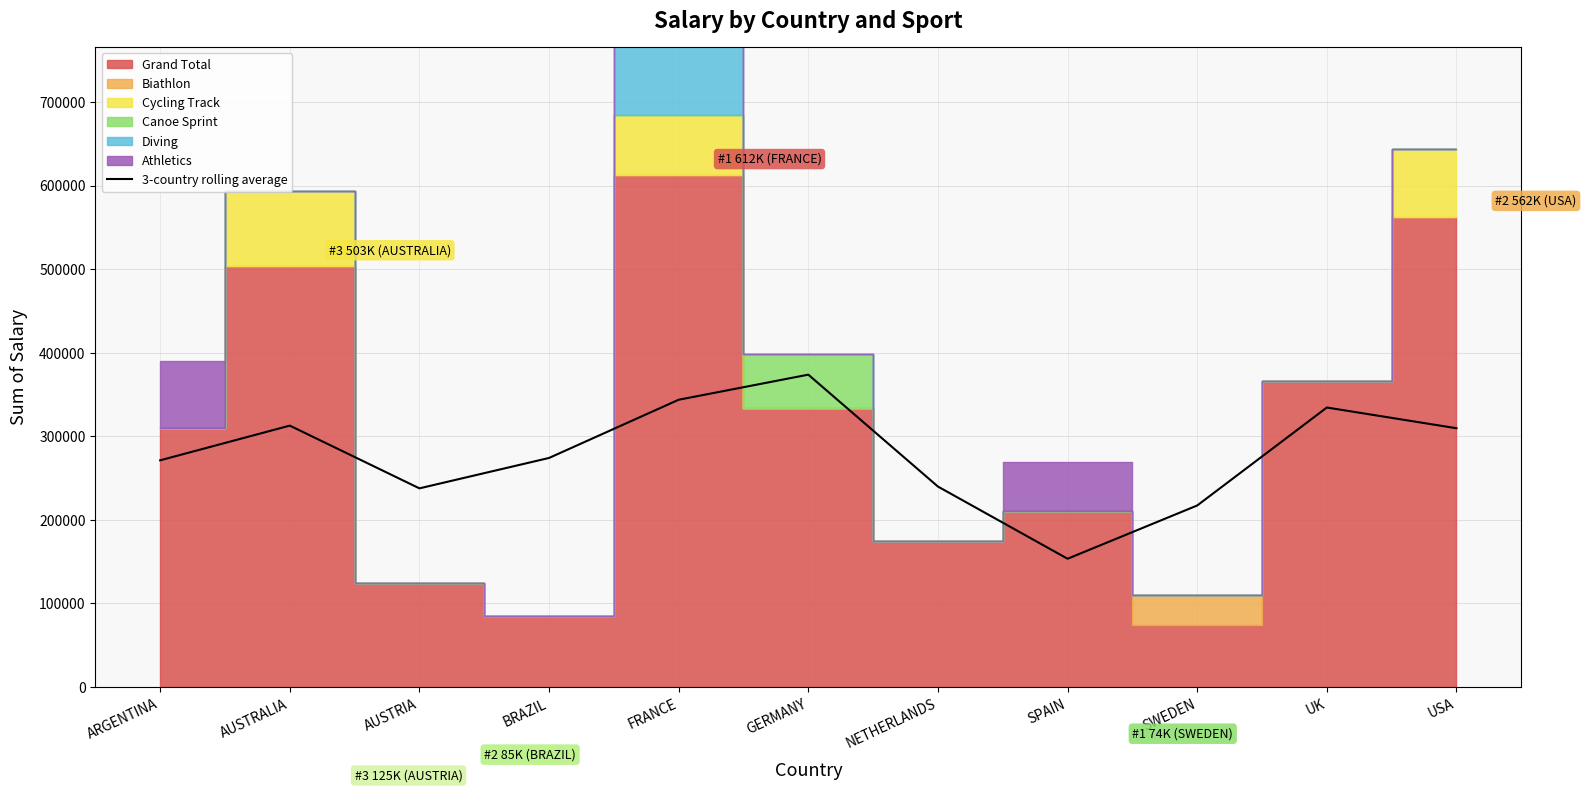

Reading left to right, extract all data points from this chart.

ARGENTINA=271245.7	AUSTRALIA=312747.0	AUSTRIA=237701.7	BRAZIL=274067.3	FRANCE=343704.7	GERMANY=373712.0	NETHERLANDS=239845.7	SPAIN=153491.0	SWEDEN=217210.0	UK=334402.3	USA=309618.3